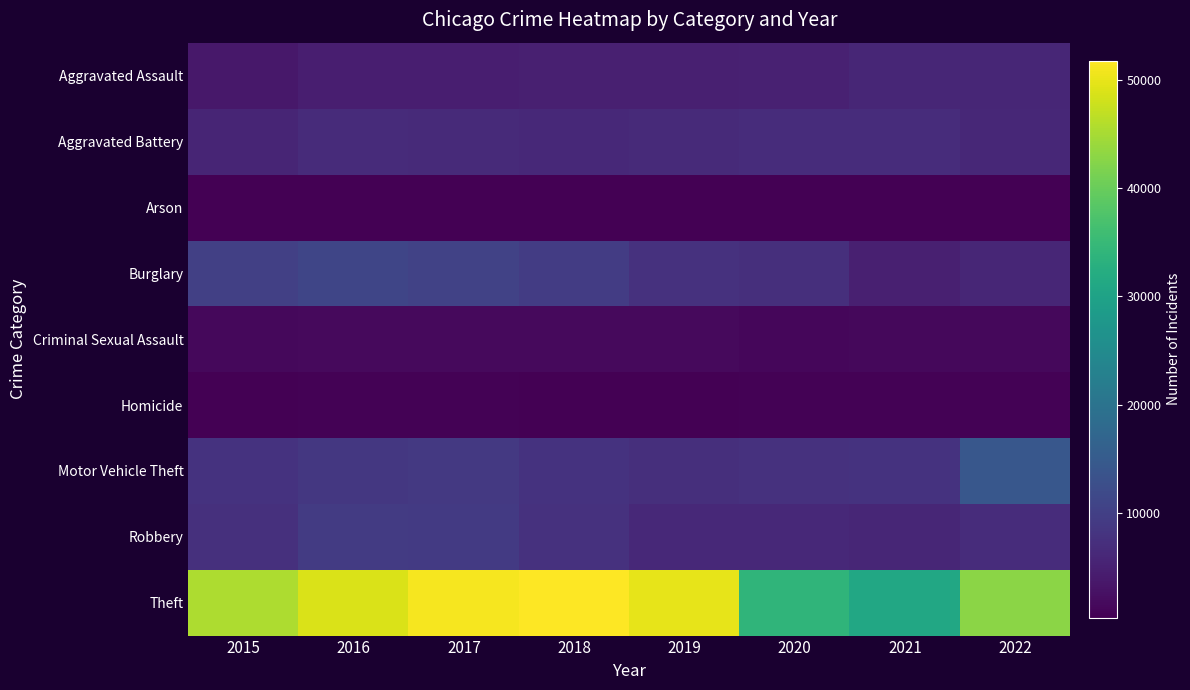

Which series has the largest total across all categories?

Theft